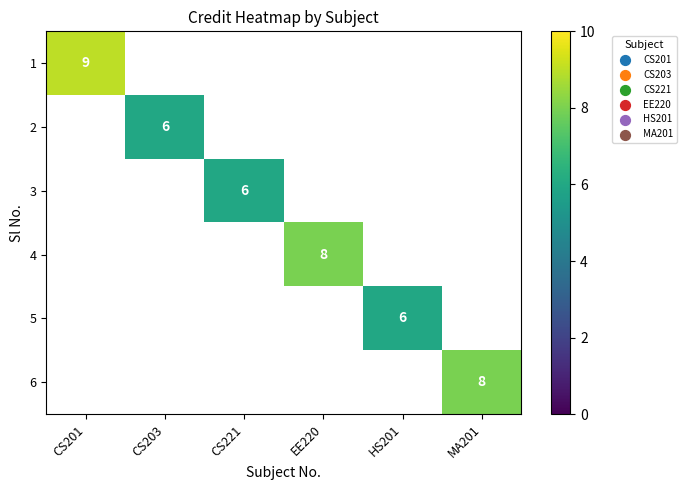

True or false: 4 has a value of 8 at EE220.

True